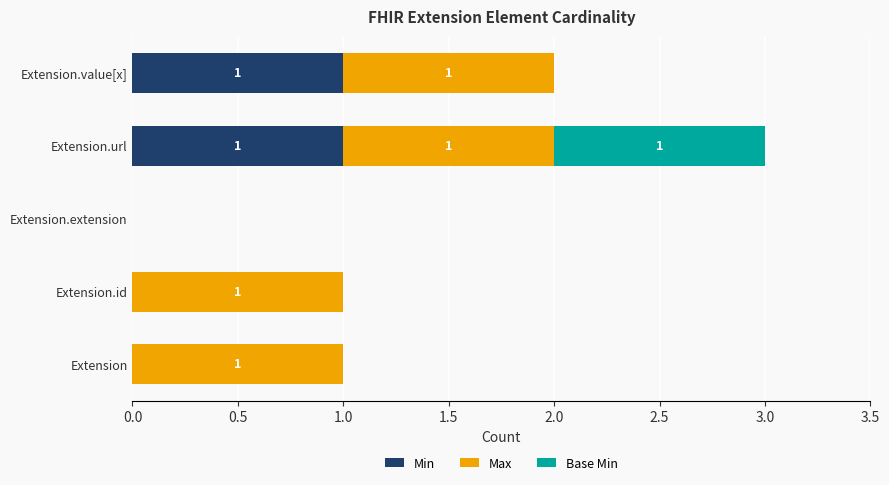

At which category is the sum across all series the highest?

Extension.url